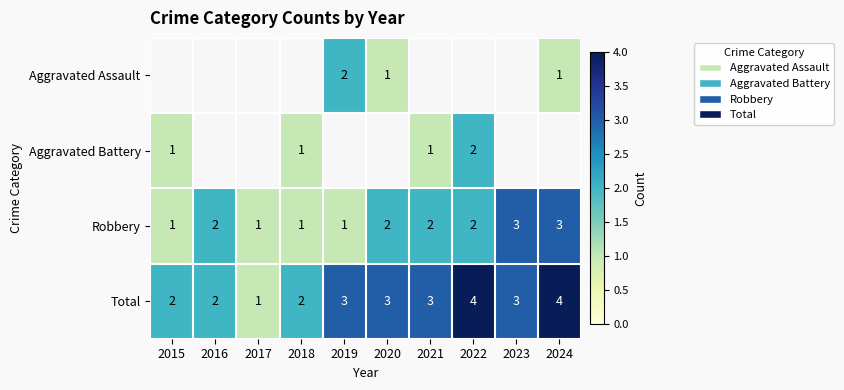

Which has a higher value, 2015 or 2017?

2017